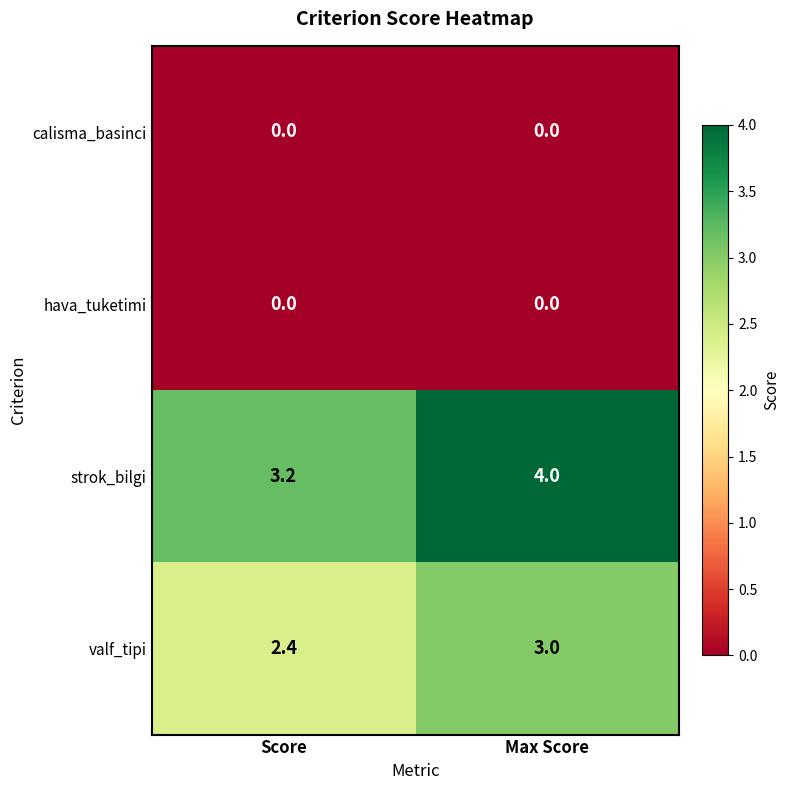

Is it true that calisma_basinci equals 0.0 at Score?

True